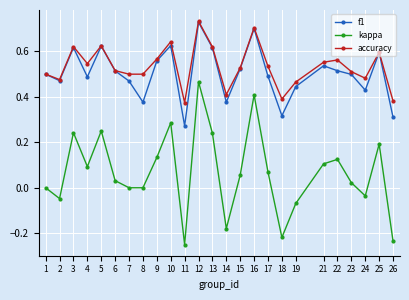

True or false: kappa and f1 intersect in this chart.

False